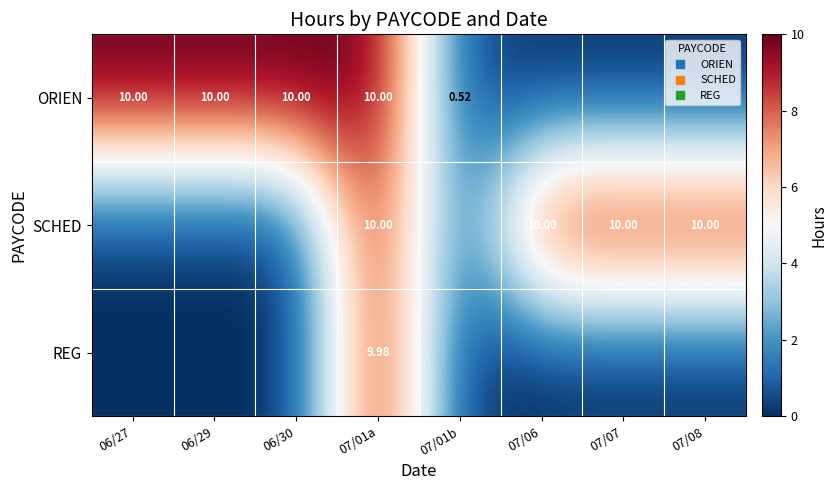

Is it true that ORIEN equals 17.1 at 06/29?

False